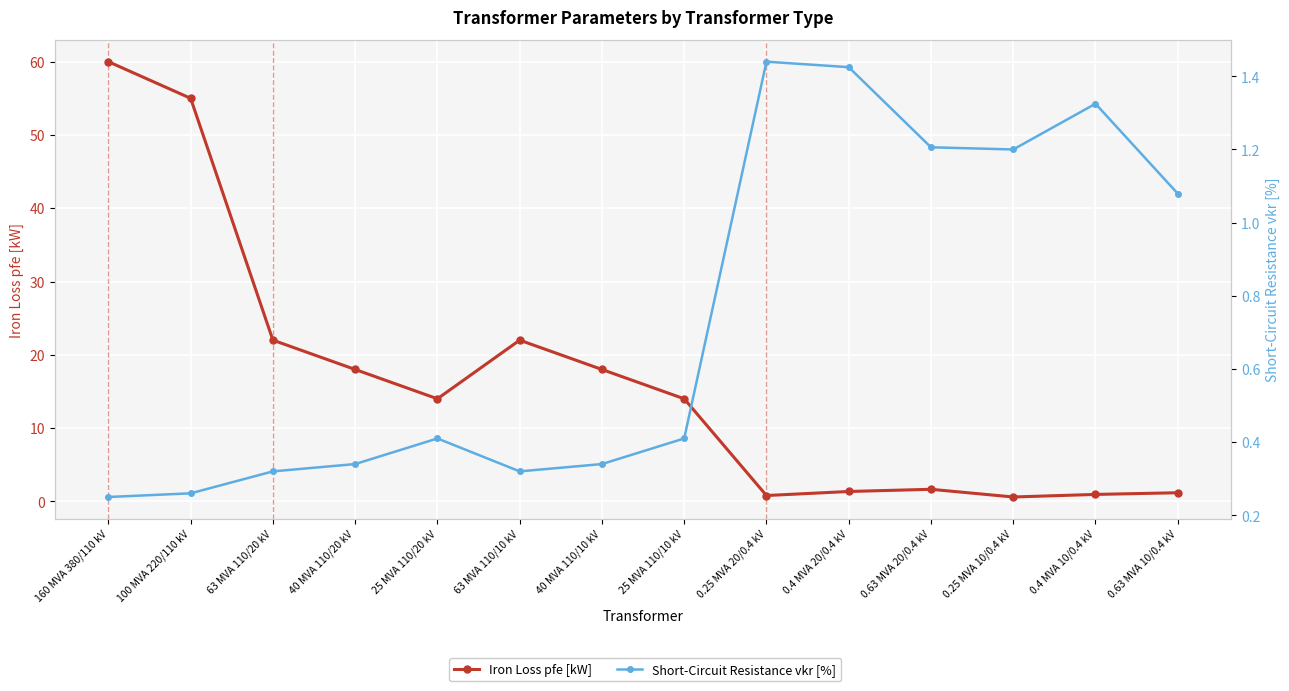

What is the spread (max minus min) of values at 160 MVA 380/110 kV?

59.8